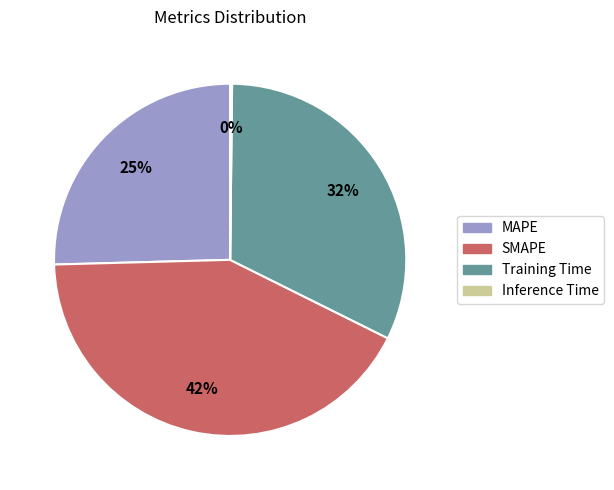

Which category has the biggest portion of the pie?

SMAPE